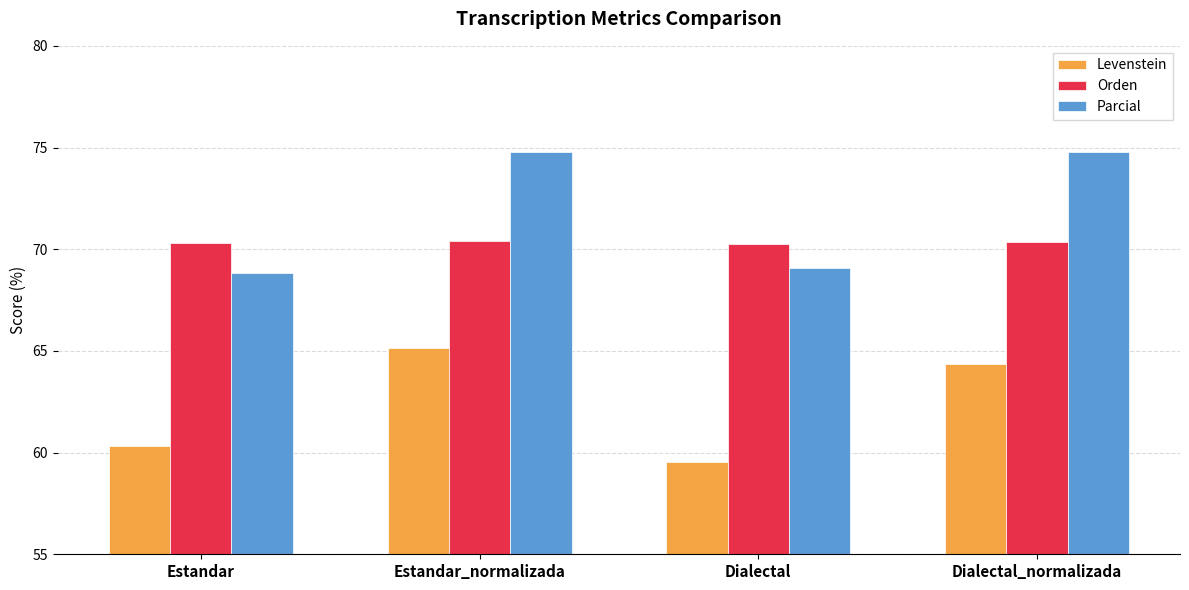

At which label does Levenstein first exceed 64?

Estandar_normalizada